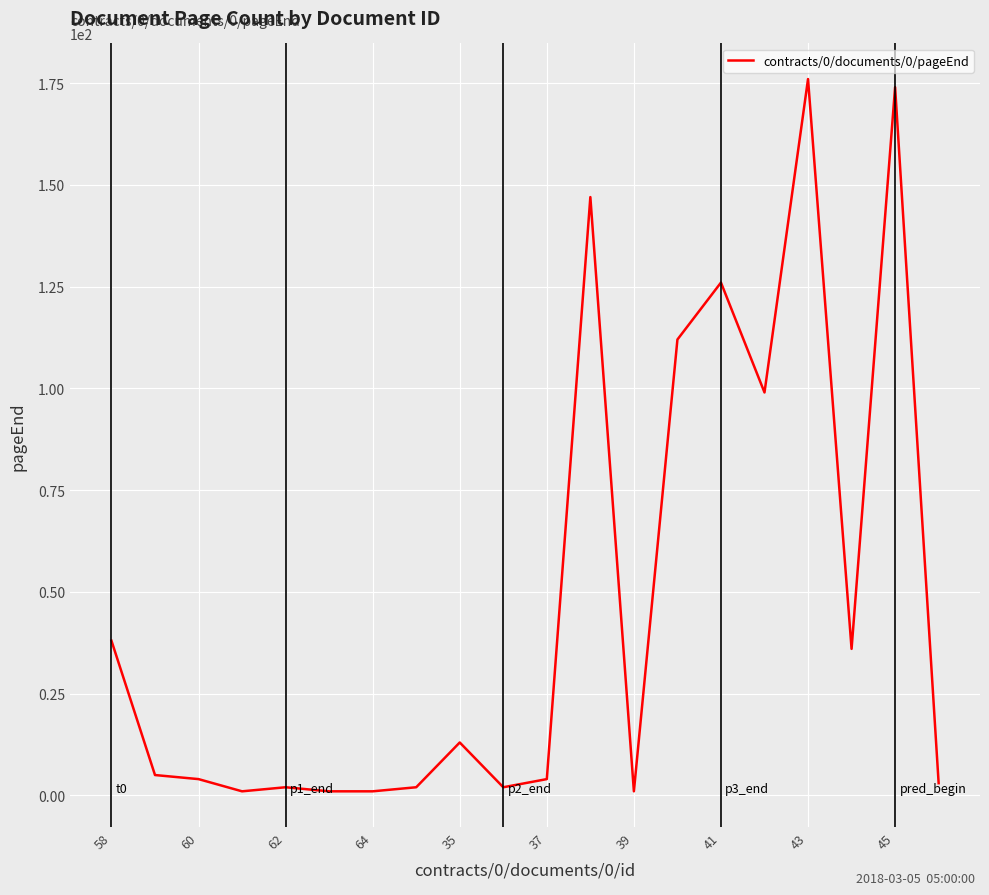

What is the difference between the maximum and minimum values?

175